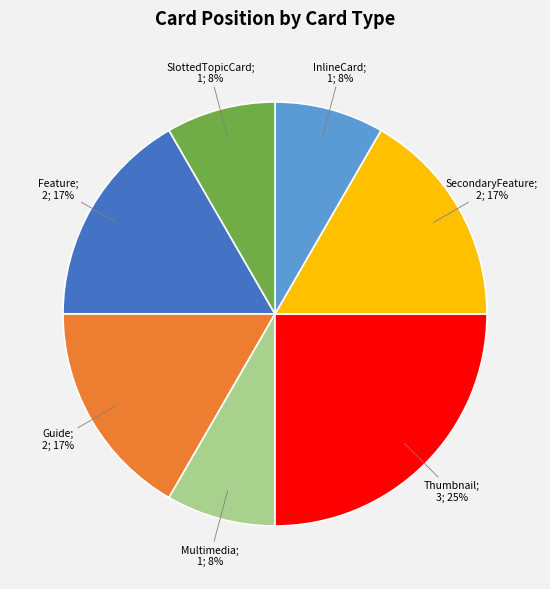

To the nearest percent, what is the difference between the largest and smallest slice percentages?

17%